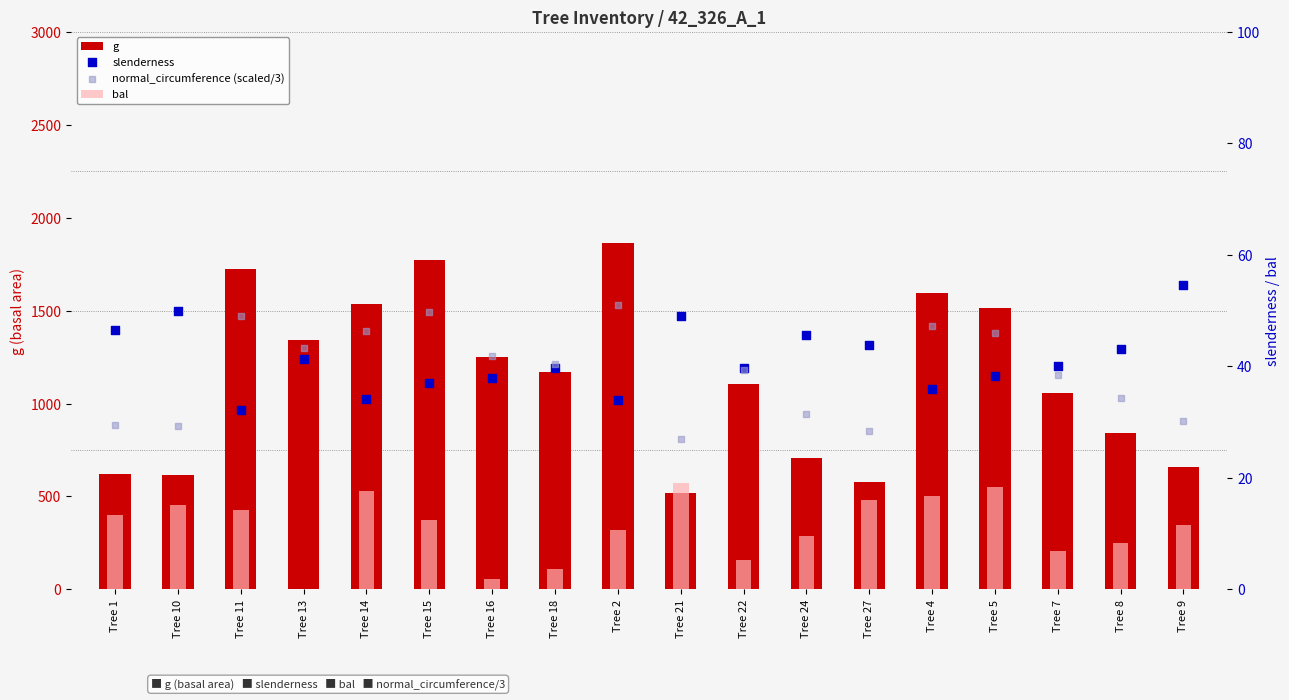

Which series has the widest spread of Y values?

g